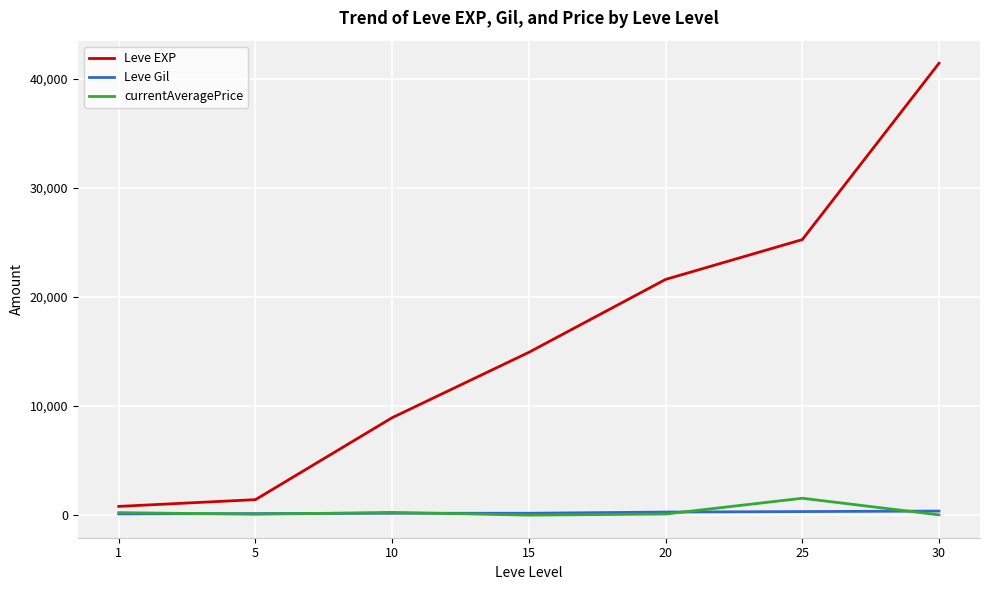

At which category is the sum across all series the highest?

30